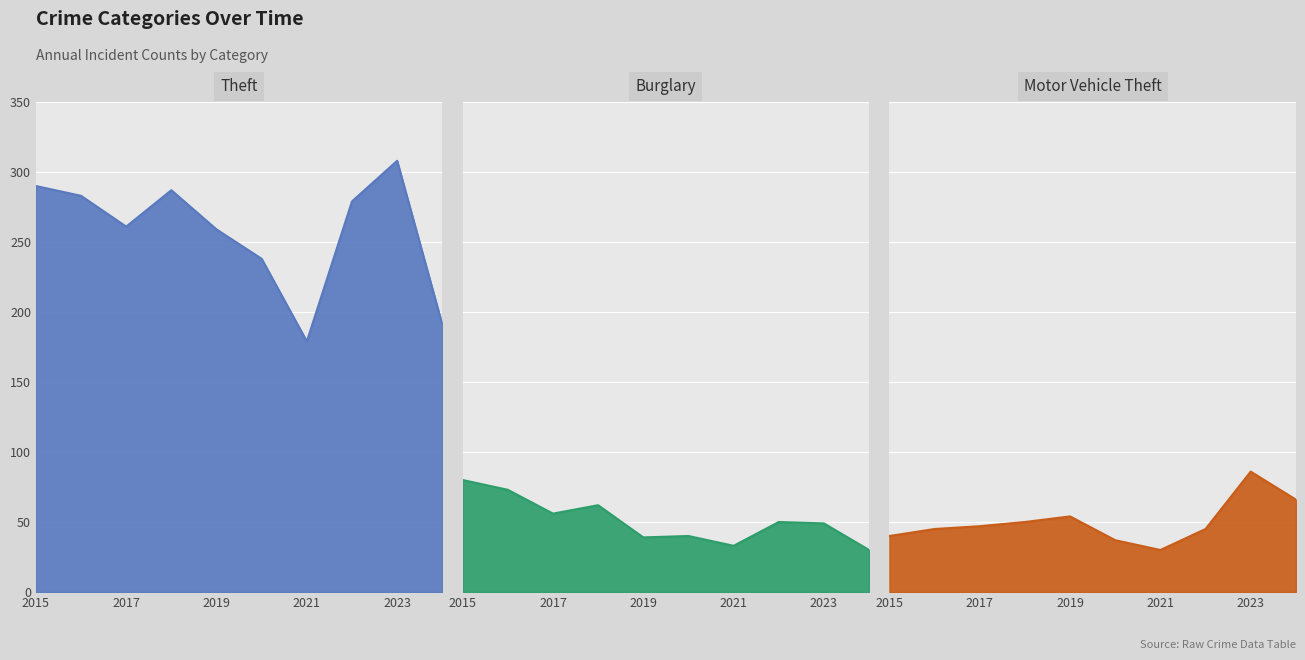

What is the spread (max minus min) of values at 2018?

237